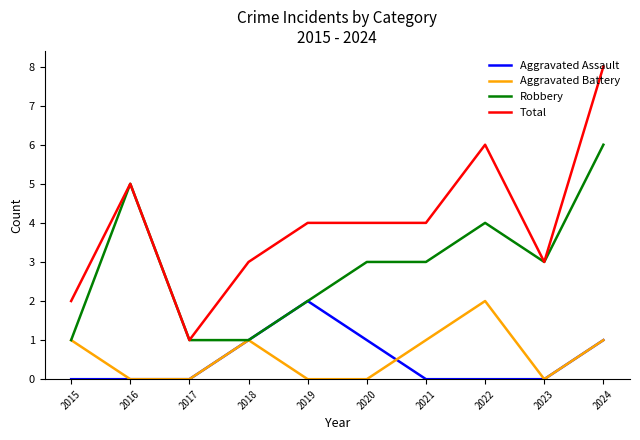

What is the spread (max minus min) of values at 2021?

4